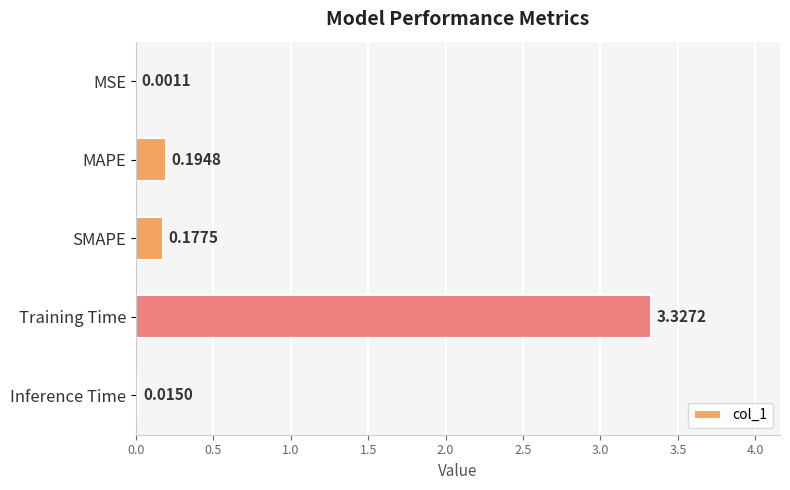

What is the change in value from MAPE to Training Time?

+3.1